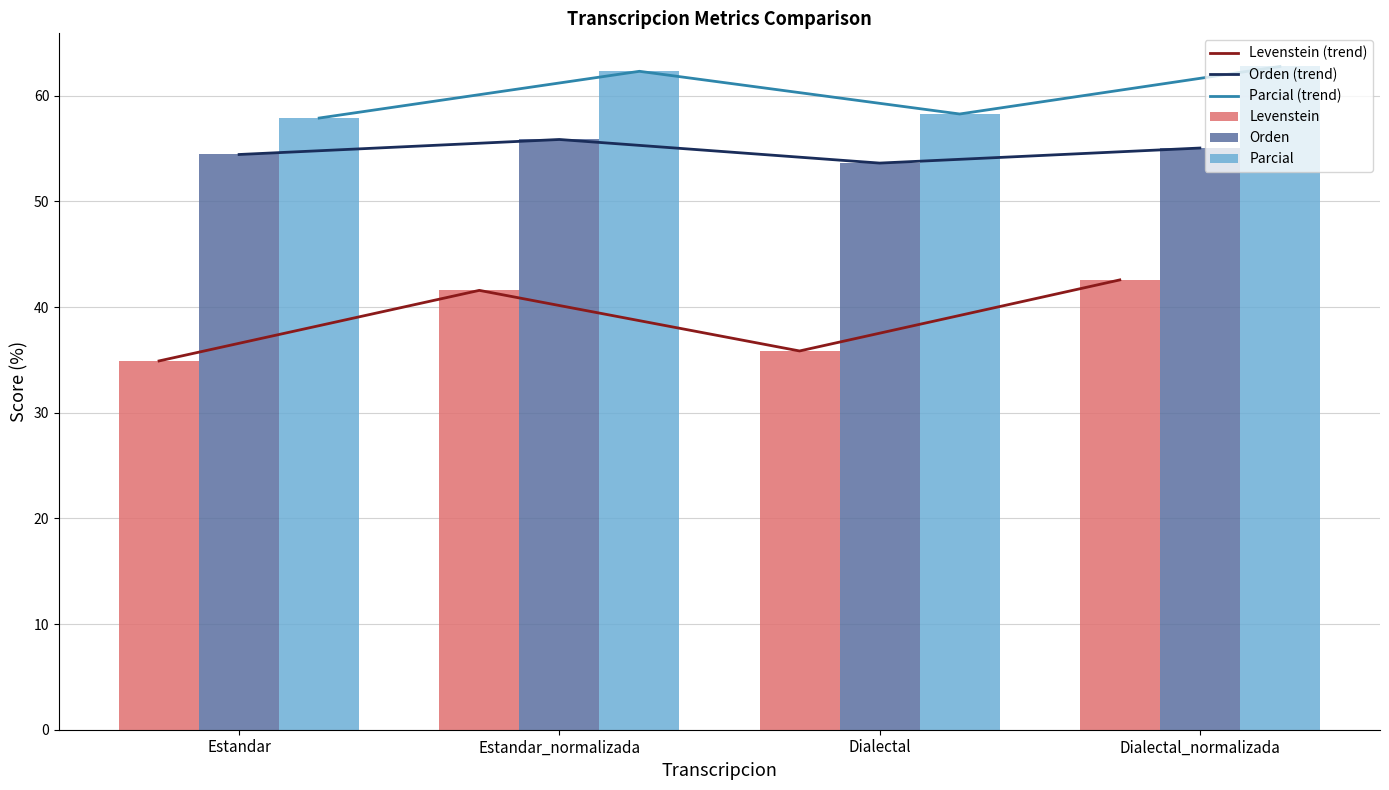

What are all the series names shown in the legend?

Levenstein (trend), Orden (trend), Parcial (trend), Levenstein, Orden, Parcial